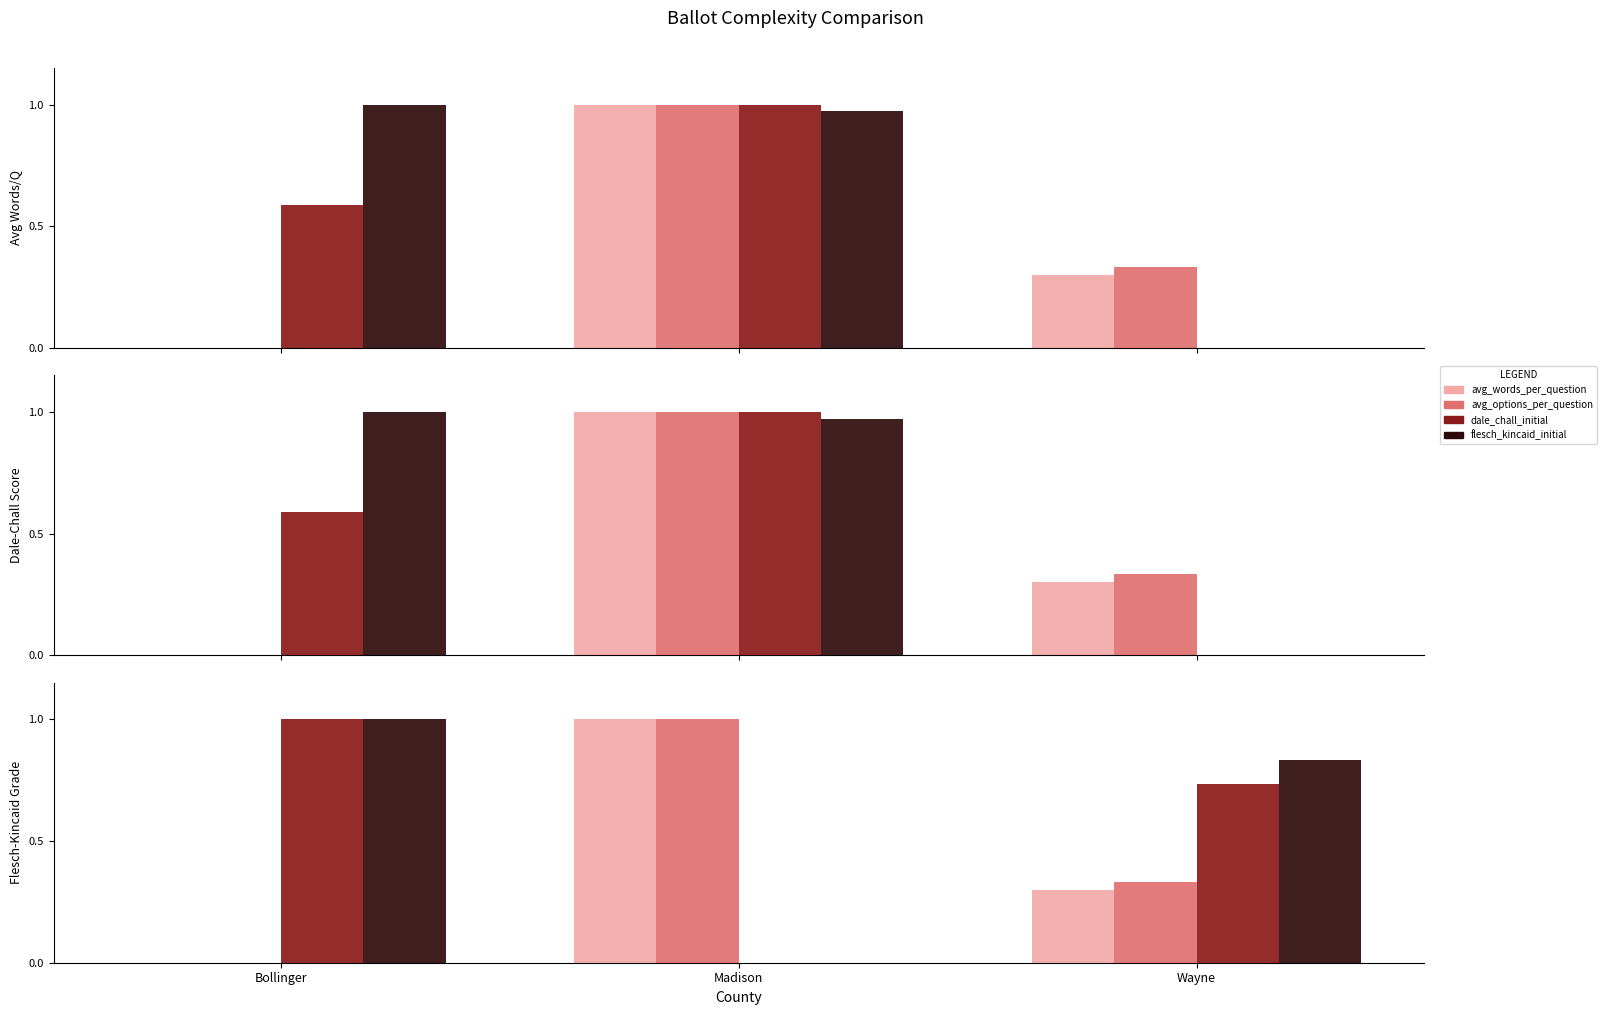

Rank the series at Wayne from lowest to highest value.

dale_chall_initial, flesch_kincaid_initial, avg_words_per_question, avg_options_per_question